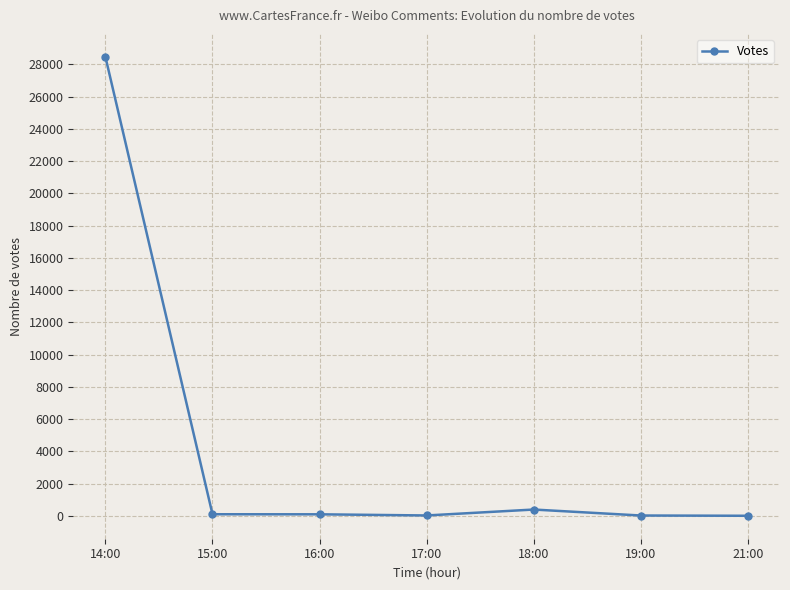

What position from the right is 14:00?

7